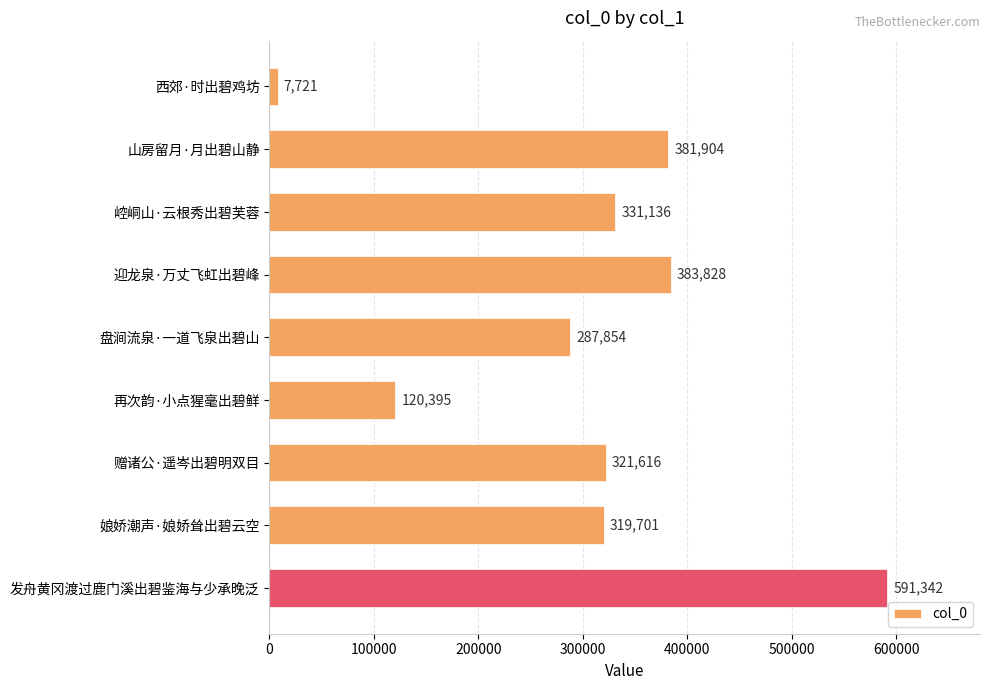

Approximately how many times larger is the value at 再次韵·小点猩毫出碧鲜 compared to 崆峒山·云根秀出碧芙蓉?

0.4